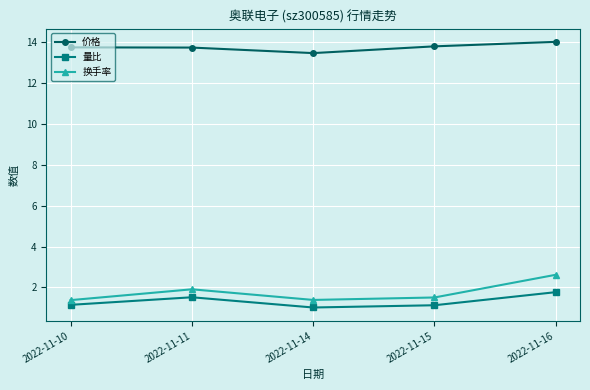

Where is the first local maximum for 换手率?

2022-11-11